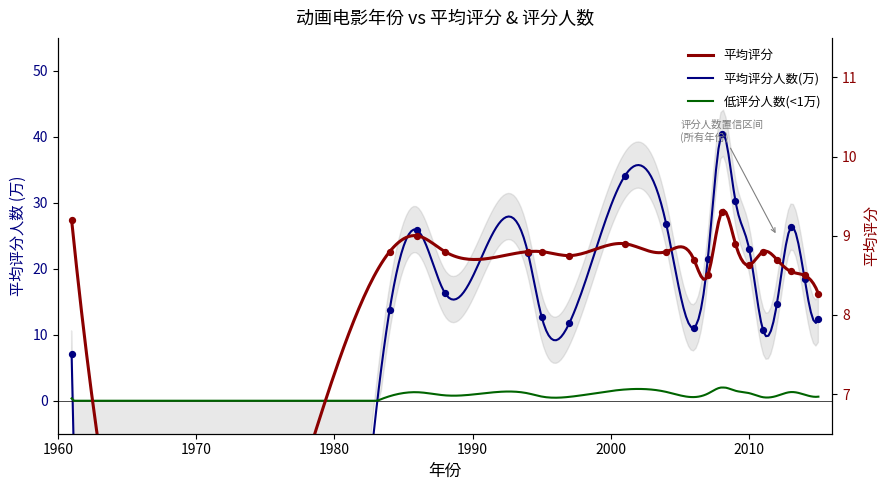

At which category is the sum across all series the highest?

2008